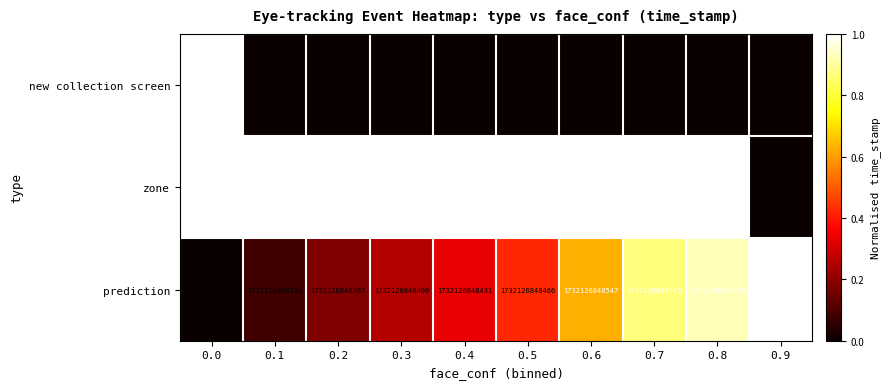

Which series has the largest total across all categories?

prediction